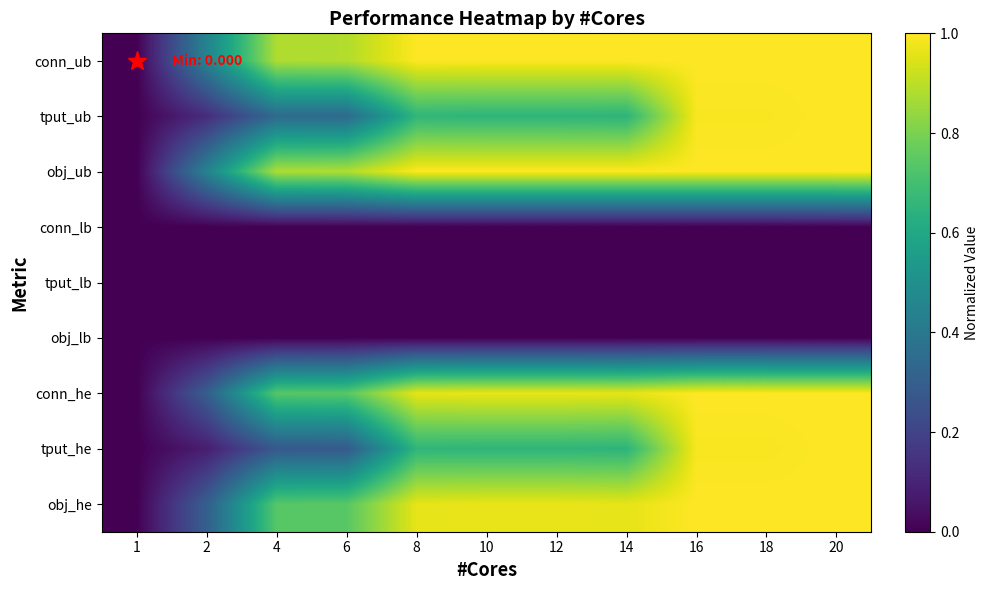

What is the total value across all series at 2?

1.7